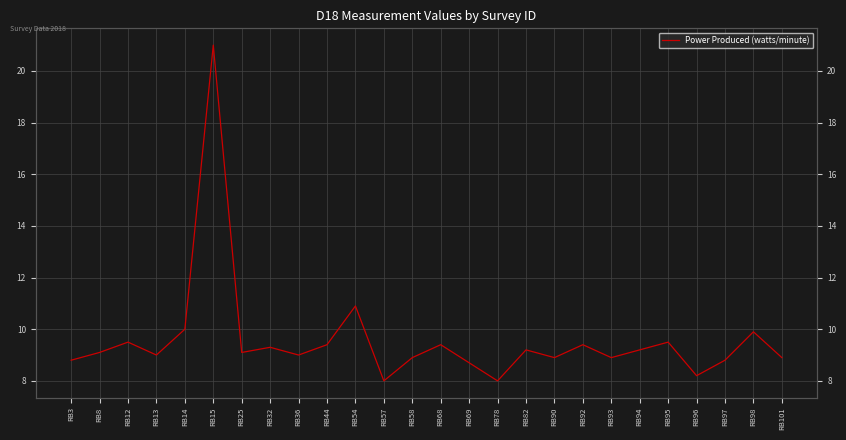

Reading right to left, what are all the values shown in this chart?

RB101=8.9	RB98=9.9	RB97=8.8	RB96=8.2	RB95=9.5	RB94=9.2	RB93=8.9	RB92=9.4	RB90=8.9	RB82=9.2	RB78=8.0	RB69=8.7	RB68=9.4	RB58=8.9	RB57=8.0	RB54=10.9	RB44=9.4	RB36=9.0	RB32=9.3	RB25=9.1	RB15=21.0	RB14=10.0	RB13=9.0	RB12=9.5	RB8=9.1	RB3=8.8